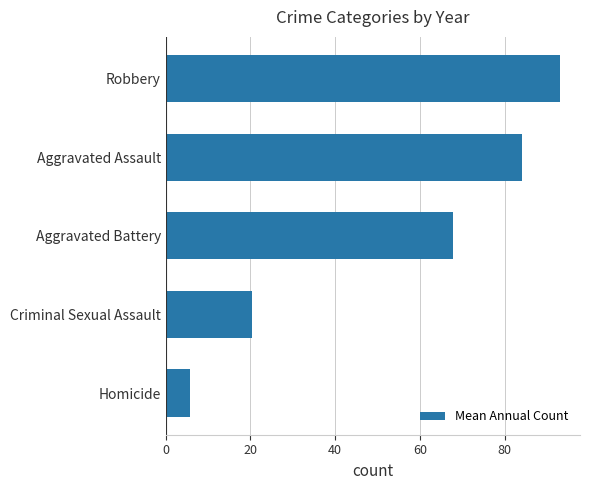

What is the maximum value shown in the chart?

93.1